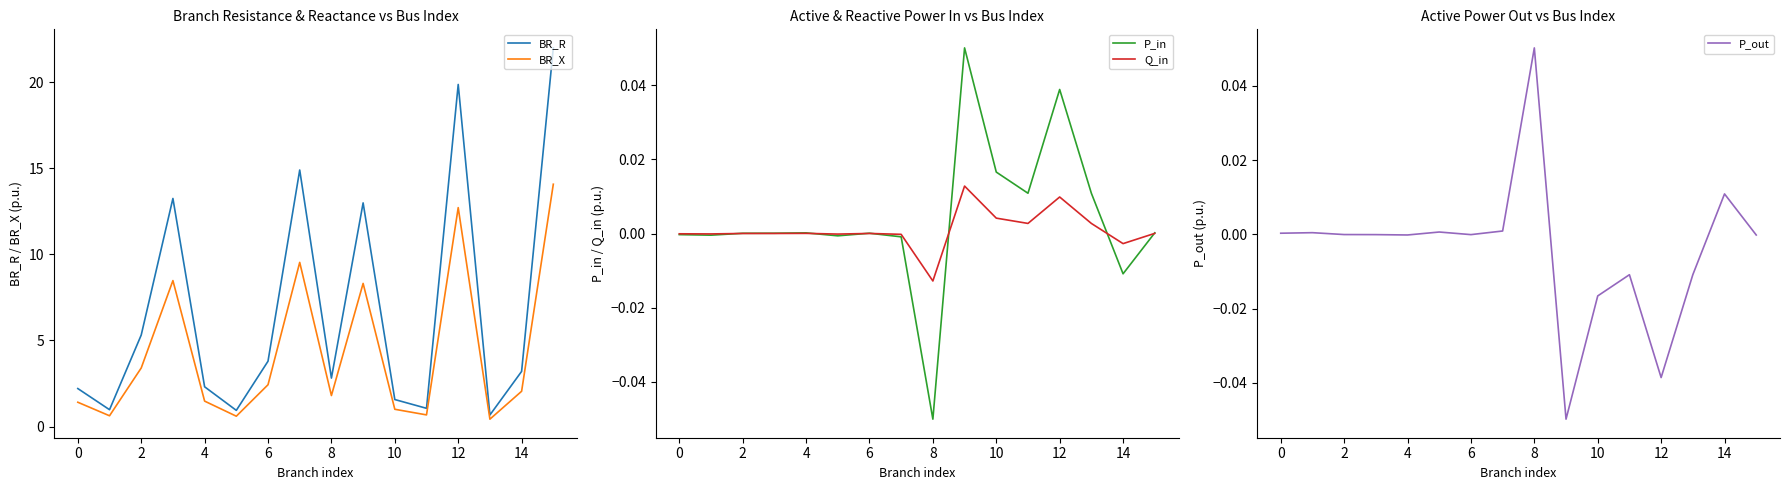

How many interior local valleys does the BR_R series have?

5